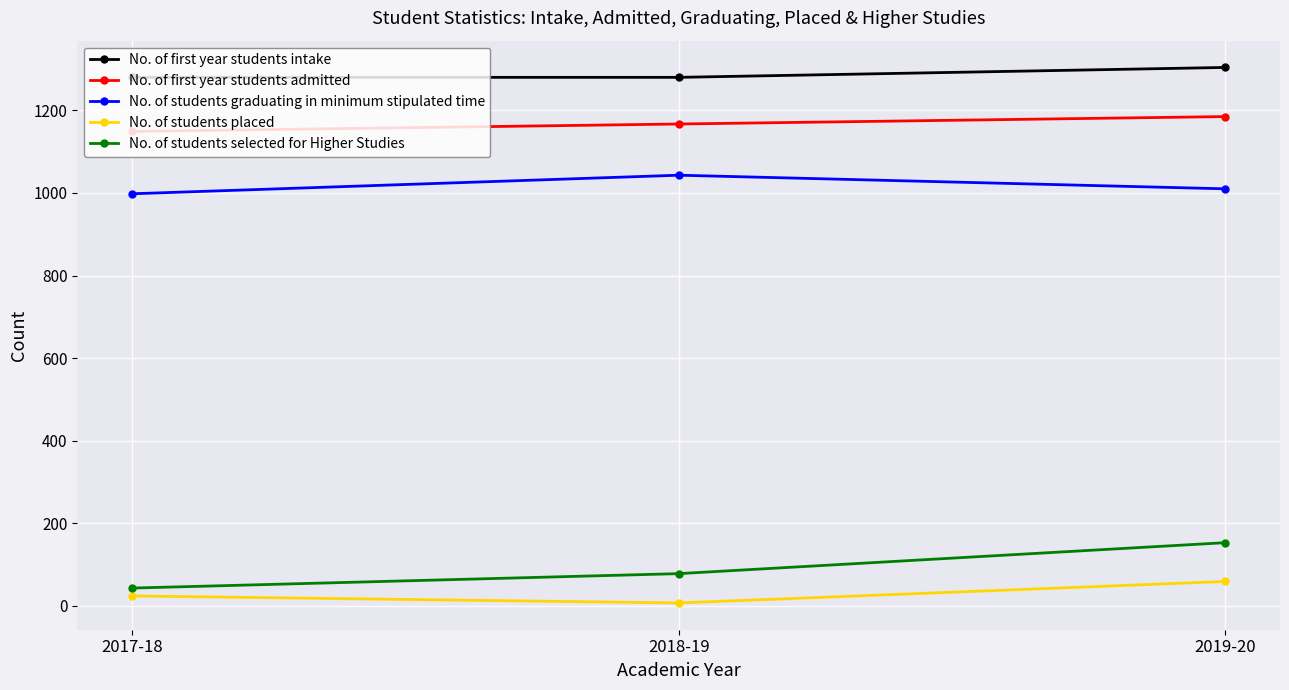

What value does the No. of first year students admitted series have at 2018-19, to the nearest 10?

1170